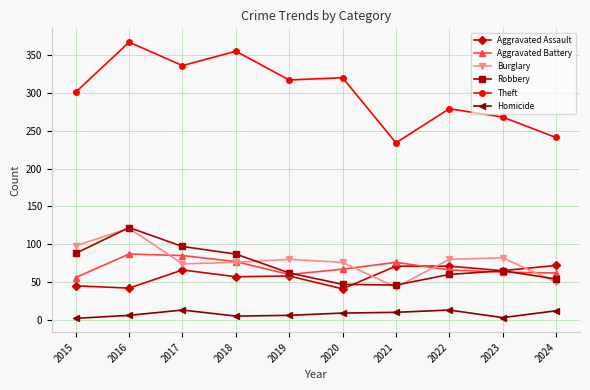

Is the value of Aggravated Assault at 2020 greater than the value of Aggravated Battery at 2016?

No